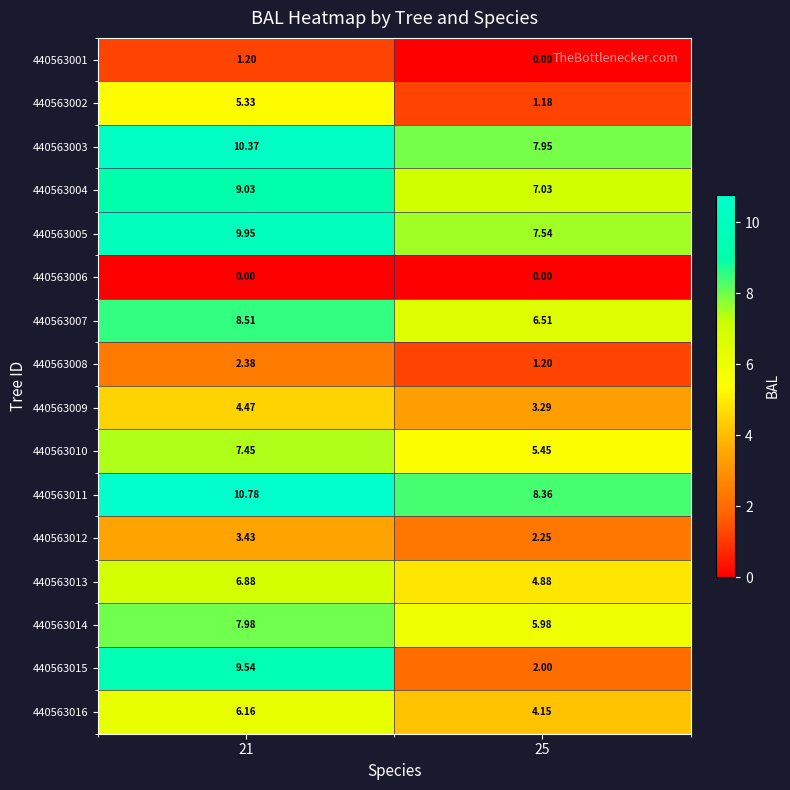

Is the value of 440563006 at 21 greater than the value of 440563012 at 25?

No